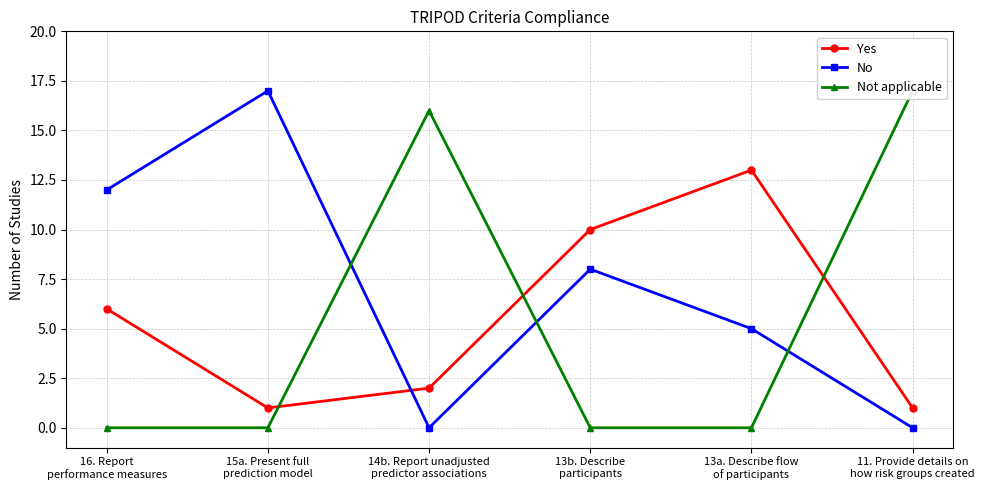

What is the label of the 6th point from the left?

11. Provide details on
how risk groups created